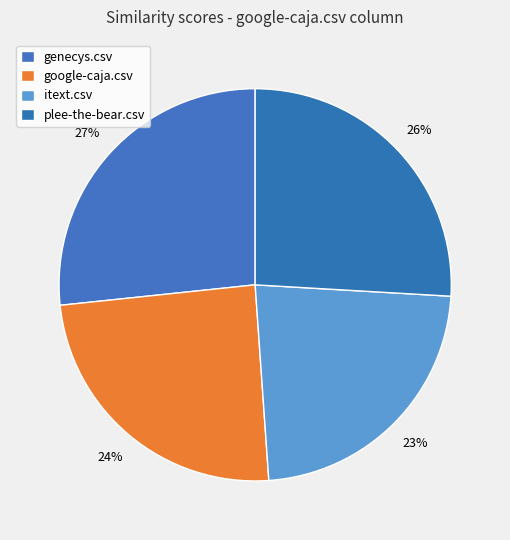

Does google-caja.csv account for over 50% of the chart?

No